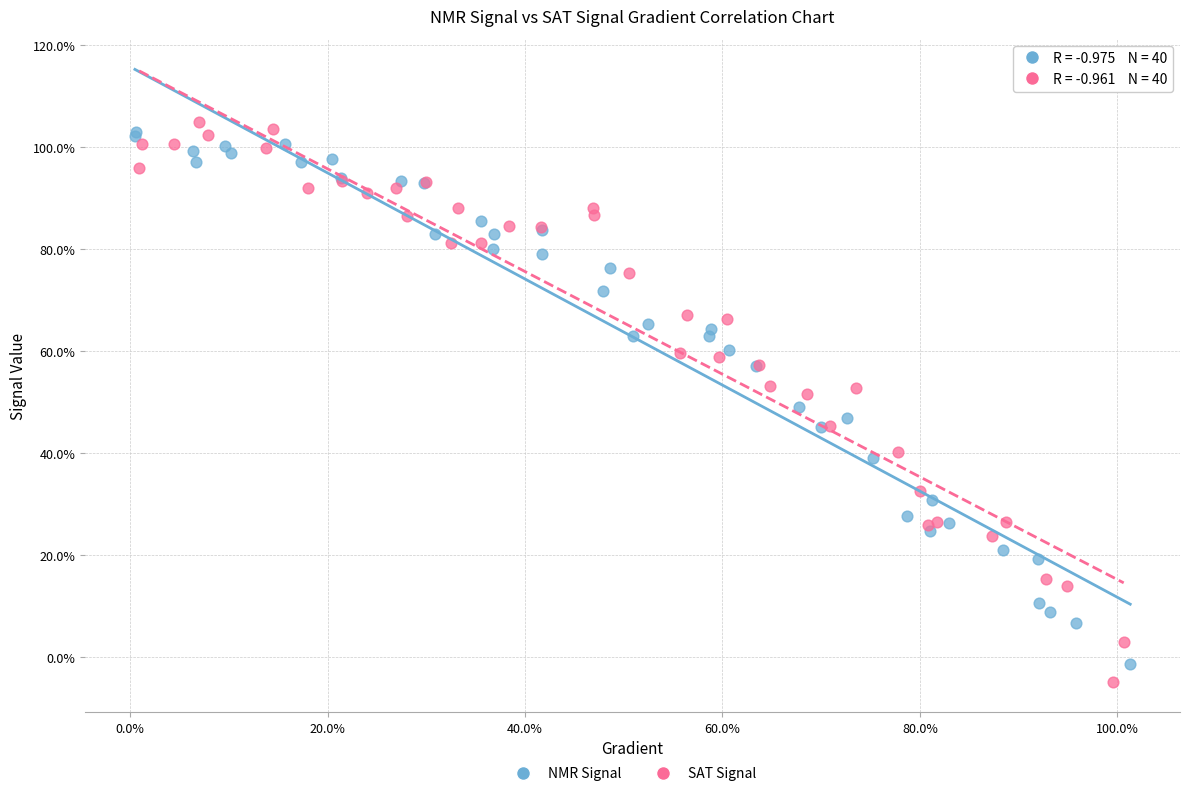

What are all the series names shown in the legend?

NMR Signal, SAT Signal